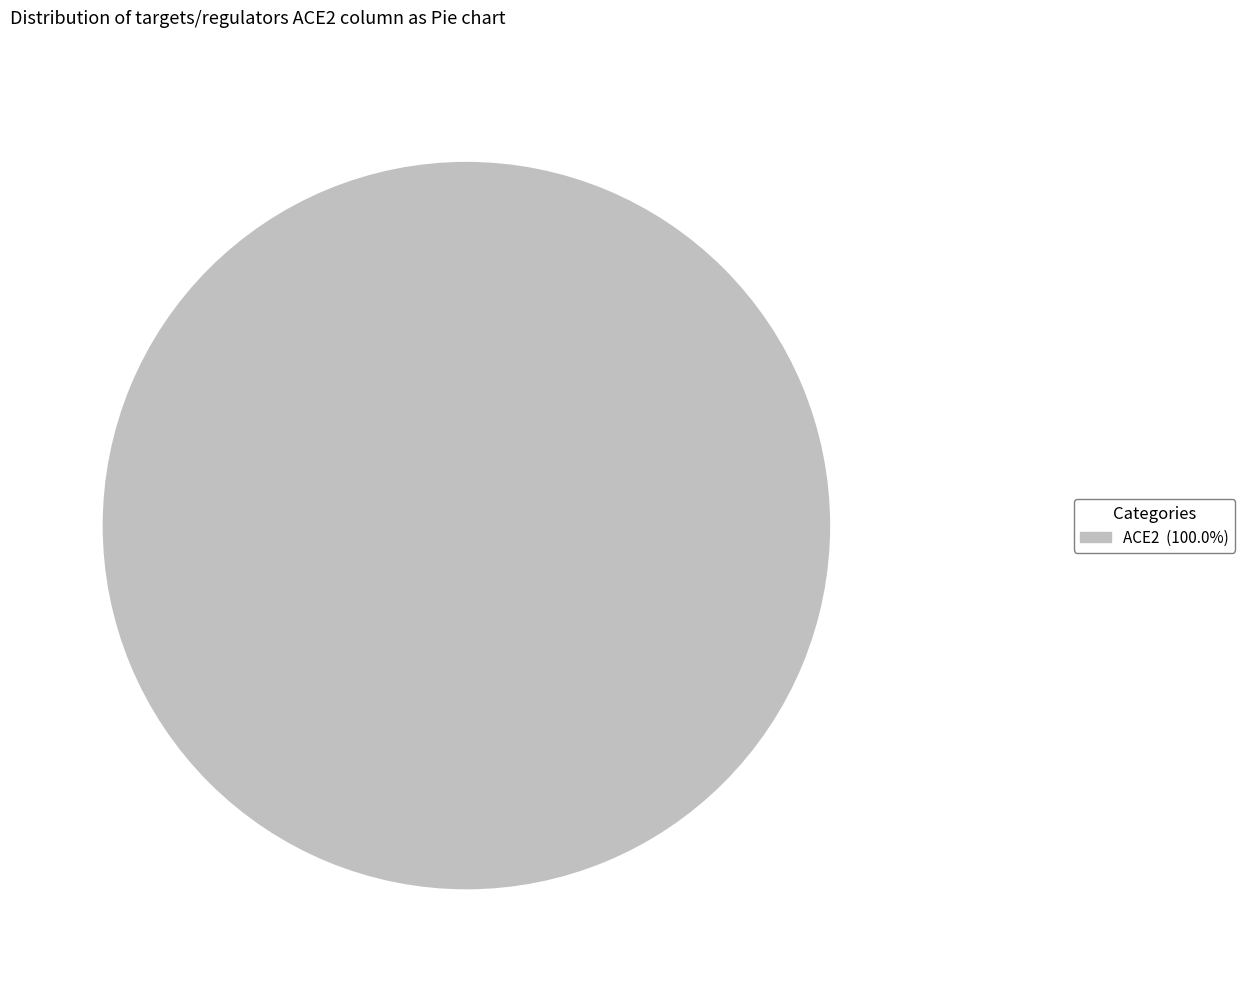

How many slices are in this pie chart?

1